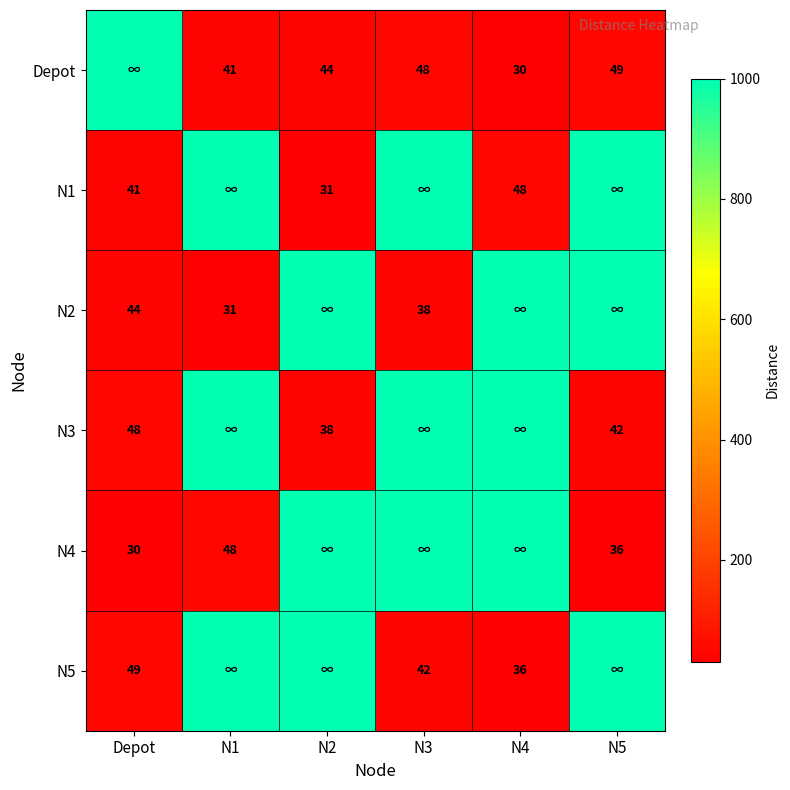

At which category is the sum across all series the highest?

N3